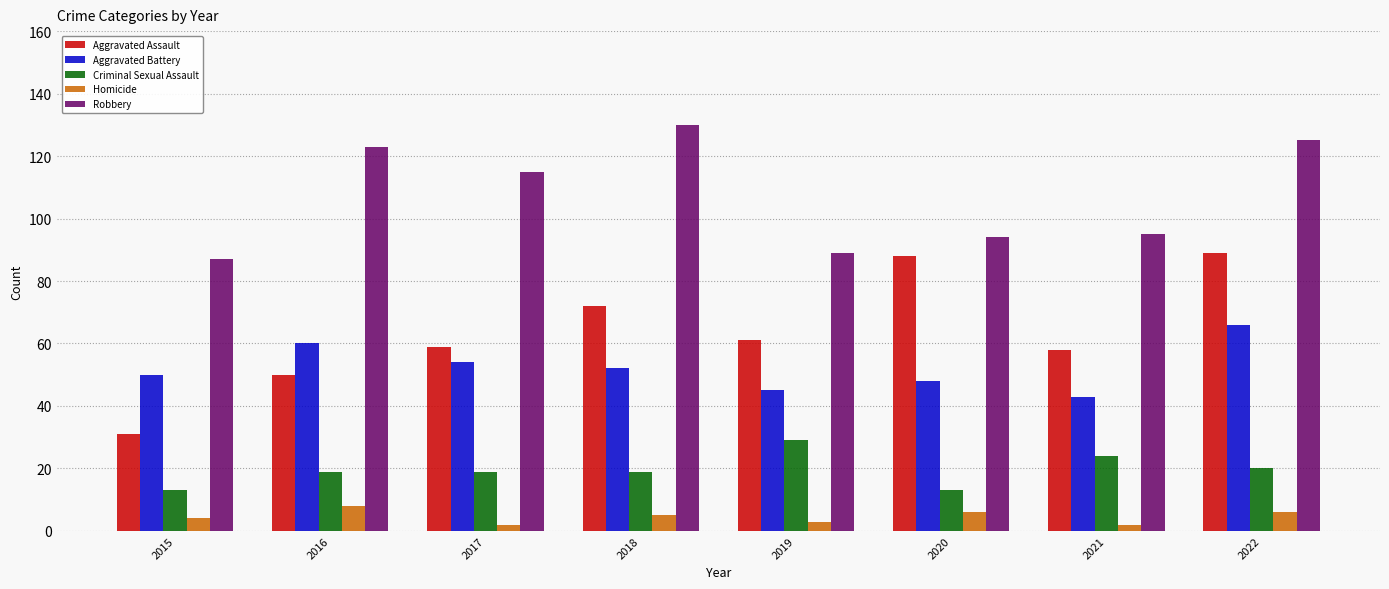

Does the chart contain stacked bars?

No